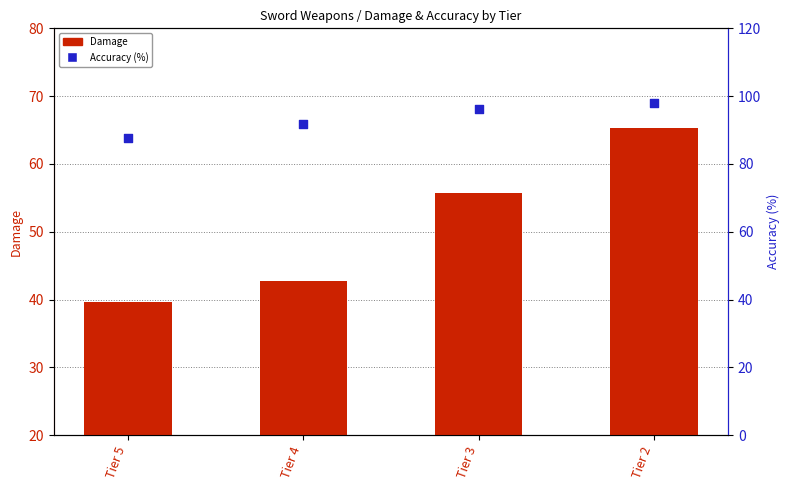

What is the total value across all series at Tier 2?

163.3